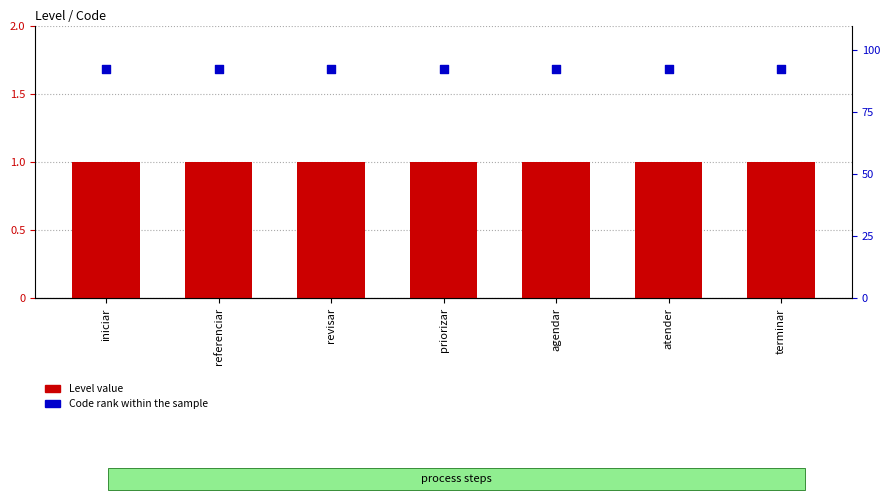

Which series contains the highest Y value?

Code rank